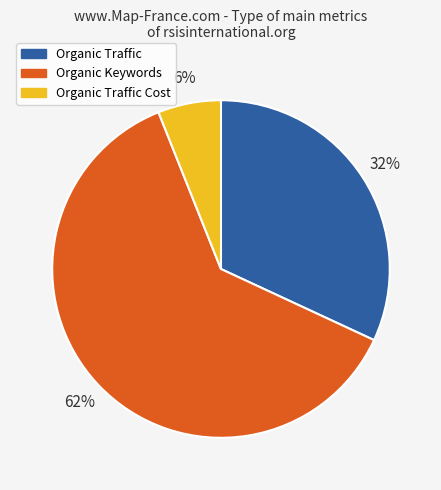

Does any single category account for the majority?

Yes